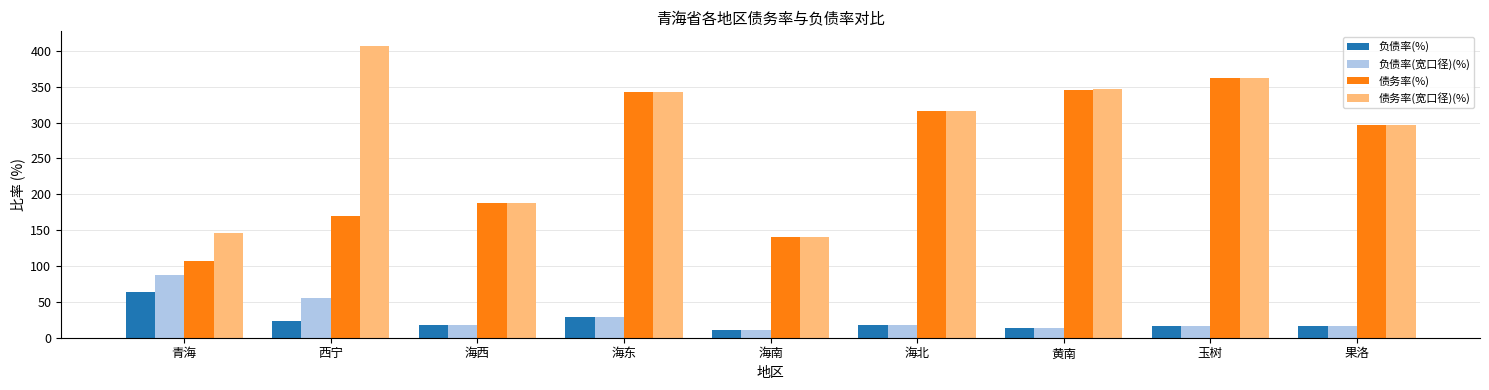

What is the spread (max minus min) of values at 海东?

314.4